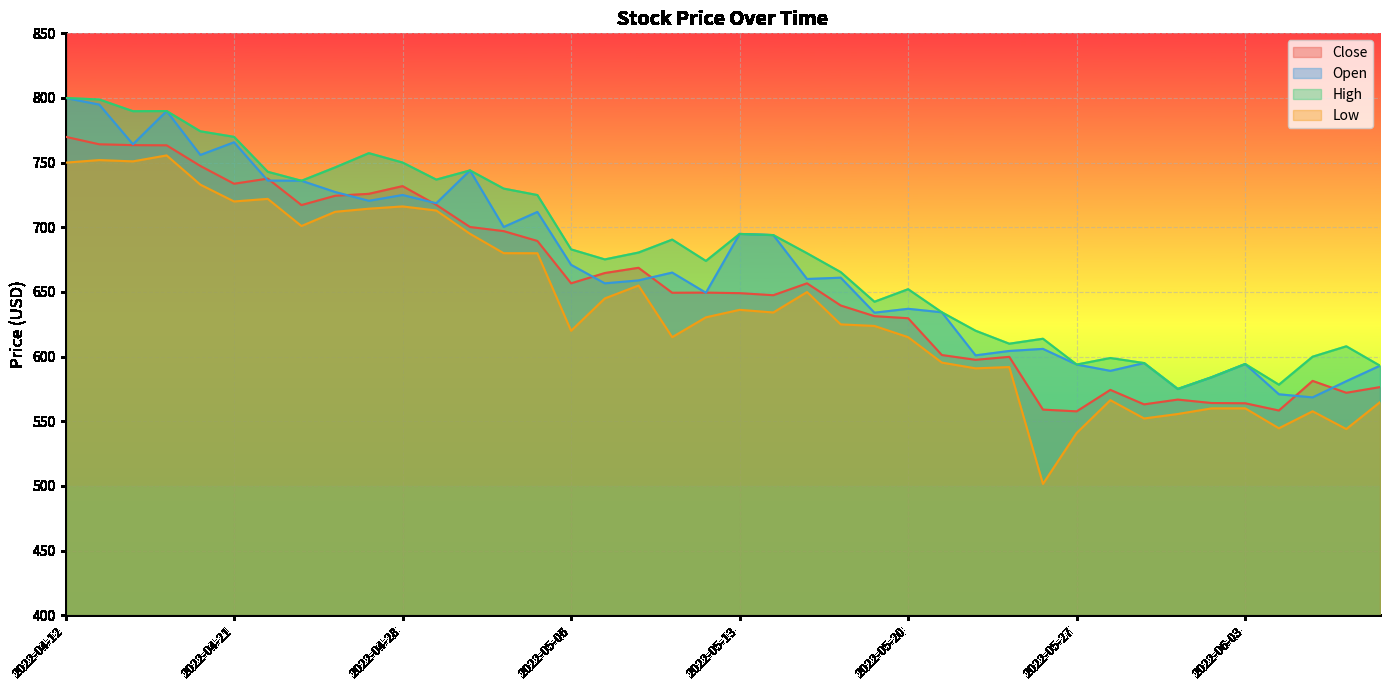

True or false: Close has more than 1 interior local peaks.

True